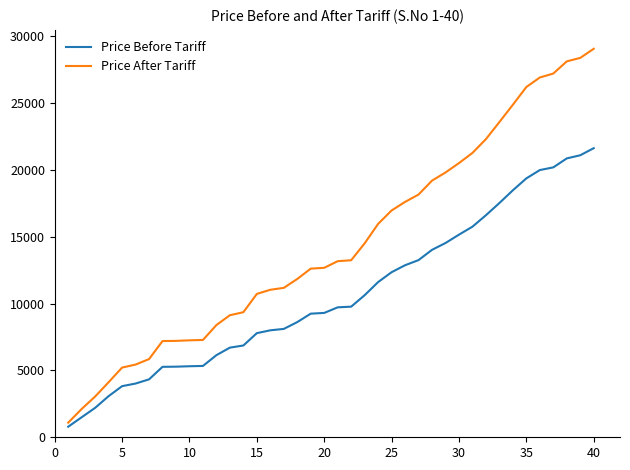

Which series has the widest spread of values?

Price After Tariff